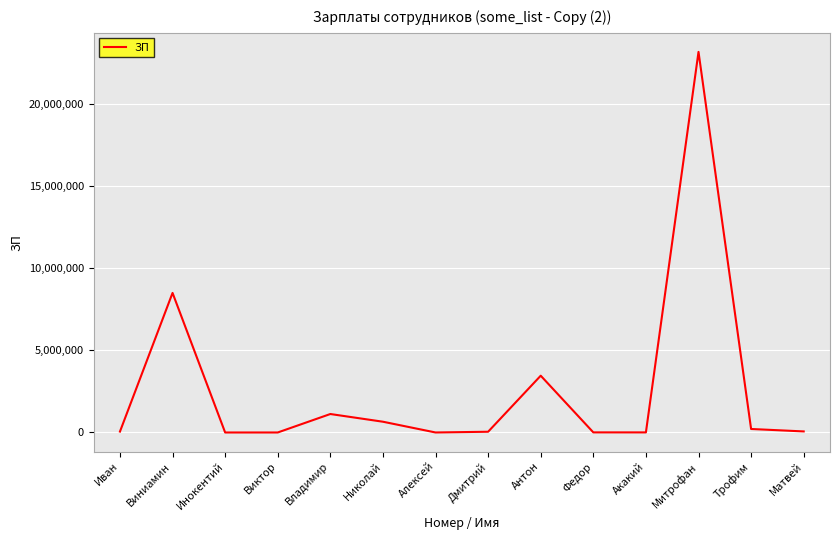

True or false: the data shows 11516768 at Митрофан.

False